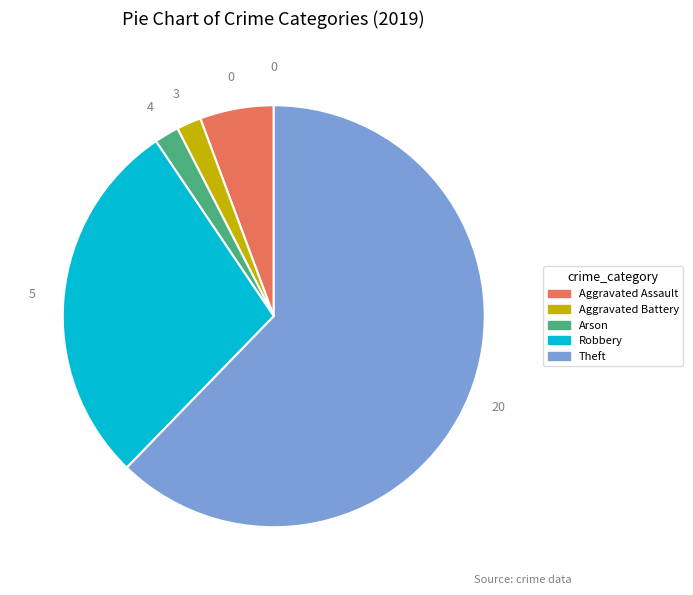

Combined, do Aggravated Assault and Theft account for over 50%?

Yes